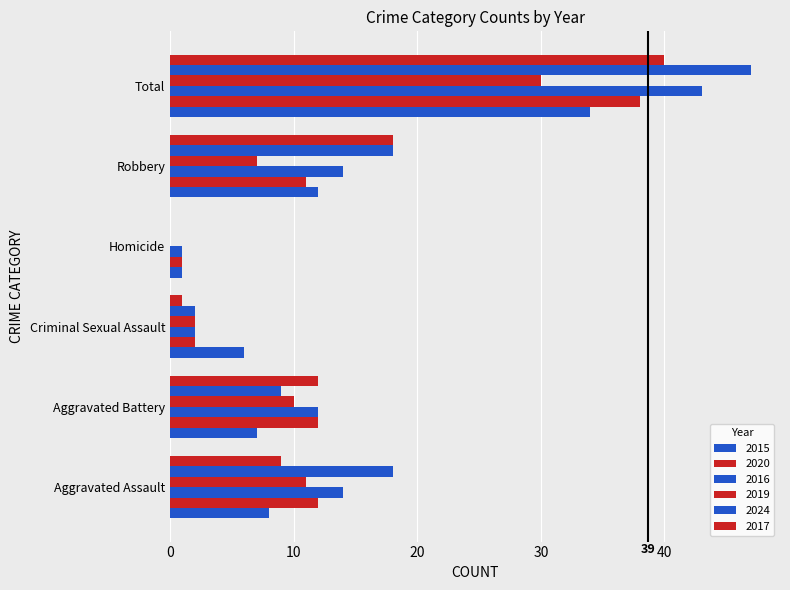

What position from the right is Homicide?

3